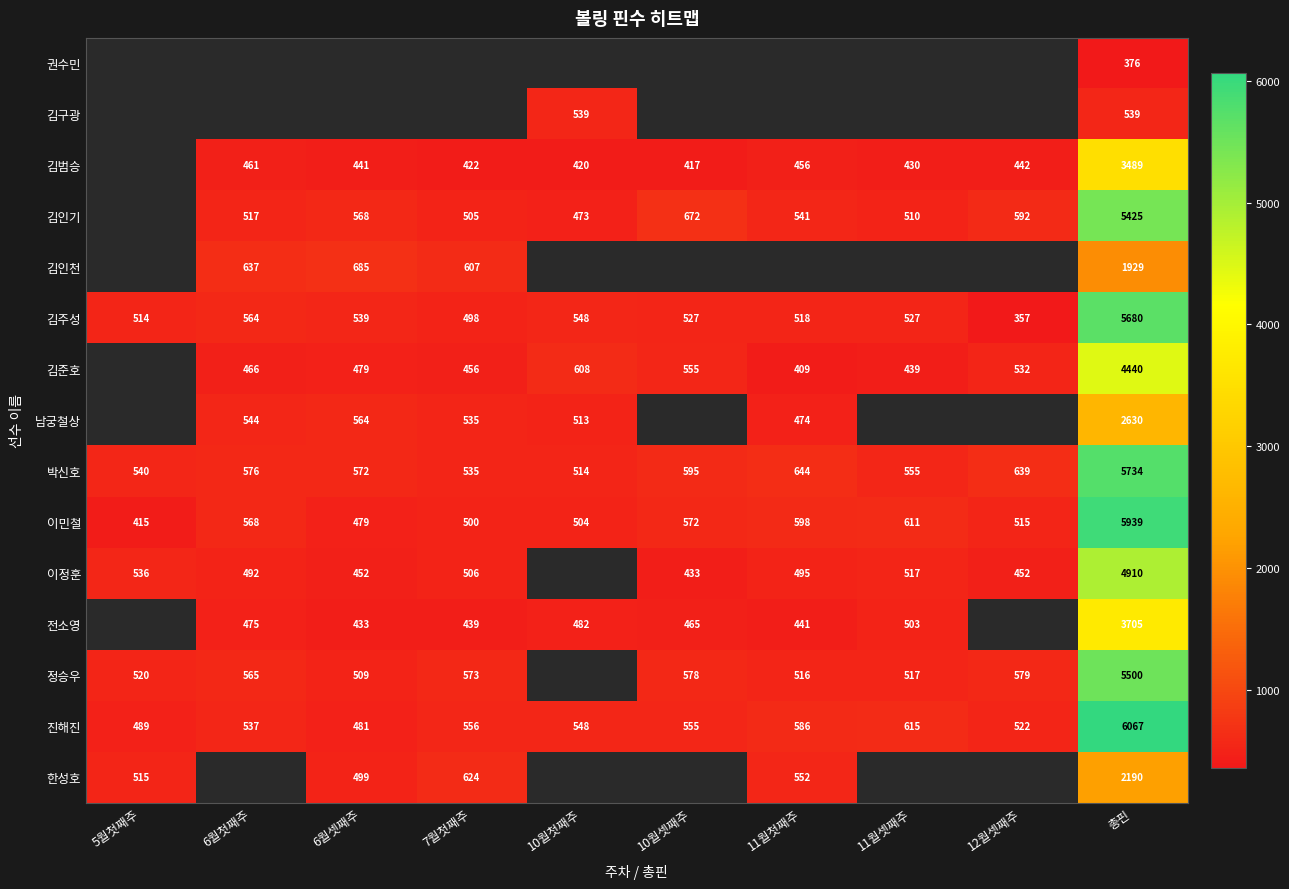

List the labels in order of 이민철 value, largest first.

총핀, 11월셋째주, 11월첫째주, 10월셋째주, 6월첫째주, 12월셋째주, 10월첫째주, 7월첫째주, 6월셋째주, 5월첫째주